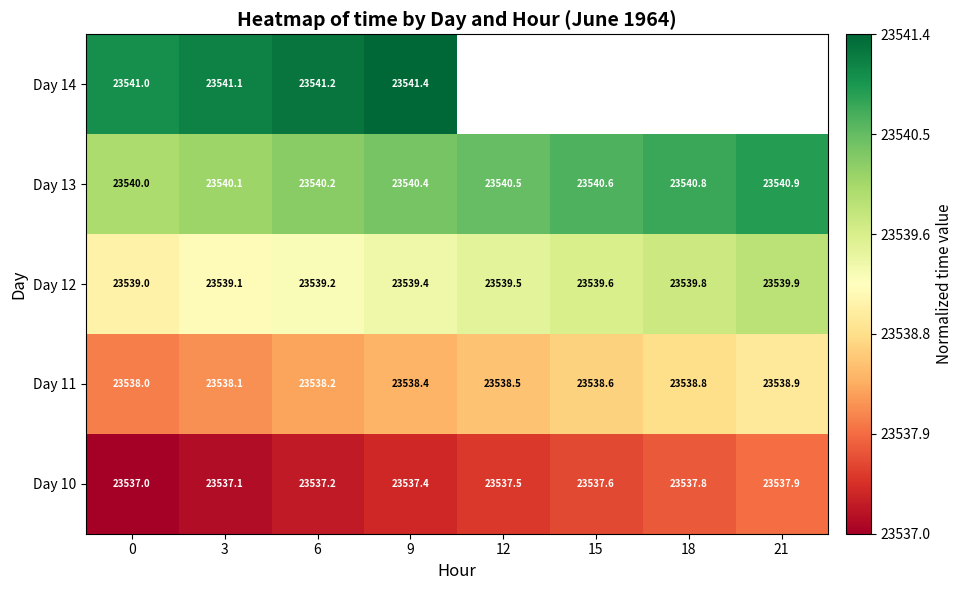

True or false: 13 has a value of 0.3 at 9.

False